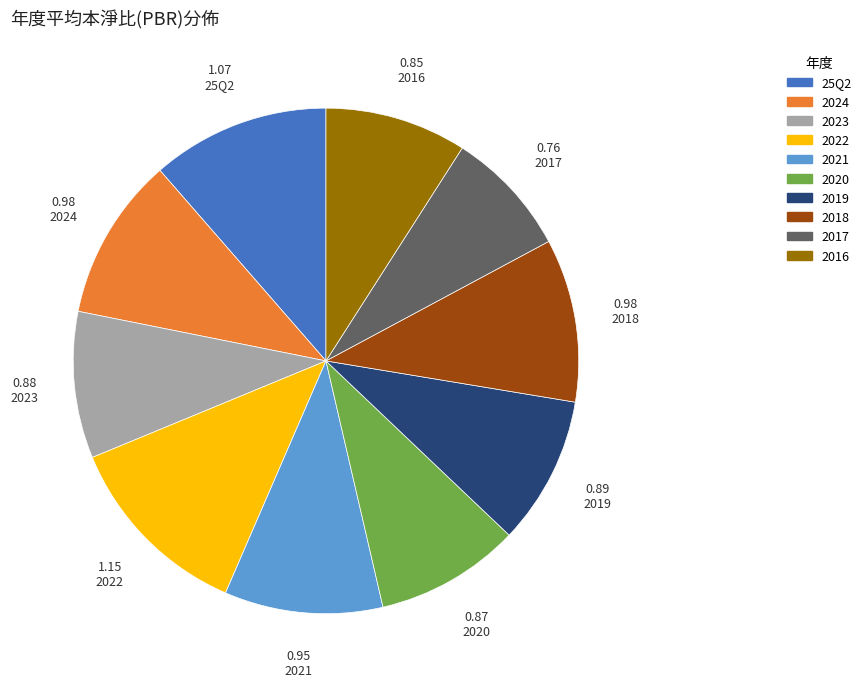

Count the number of slices in the pie.

10